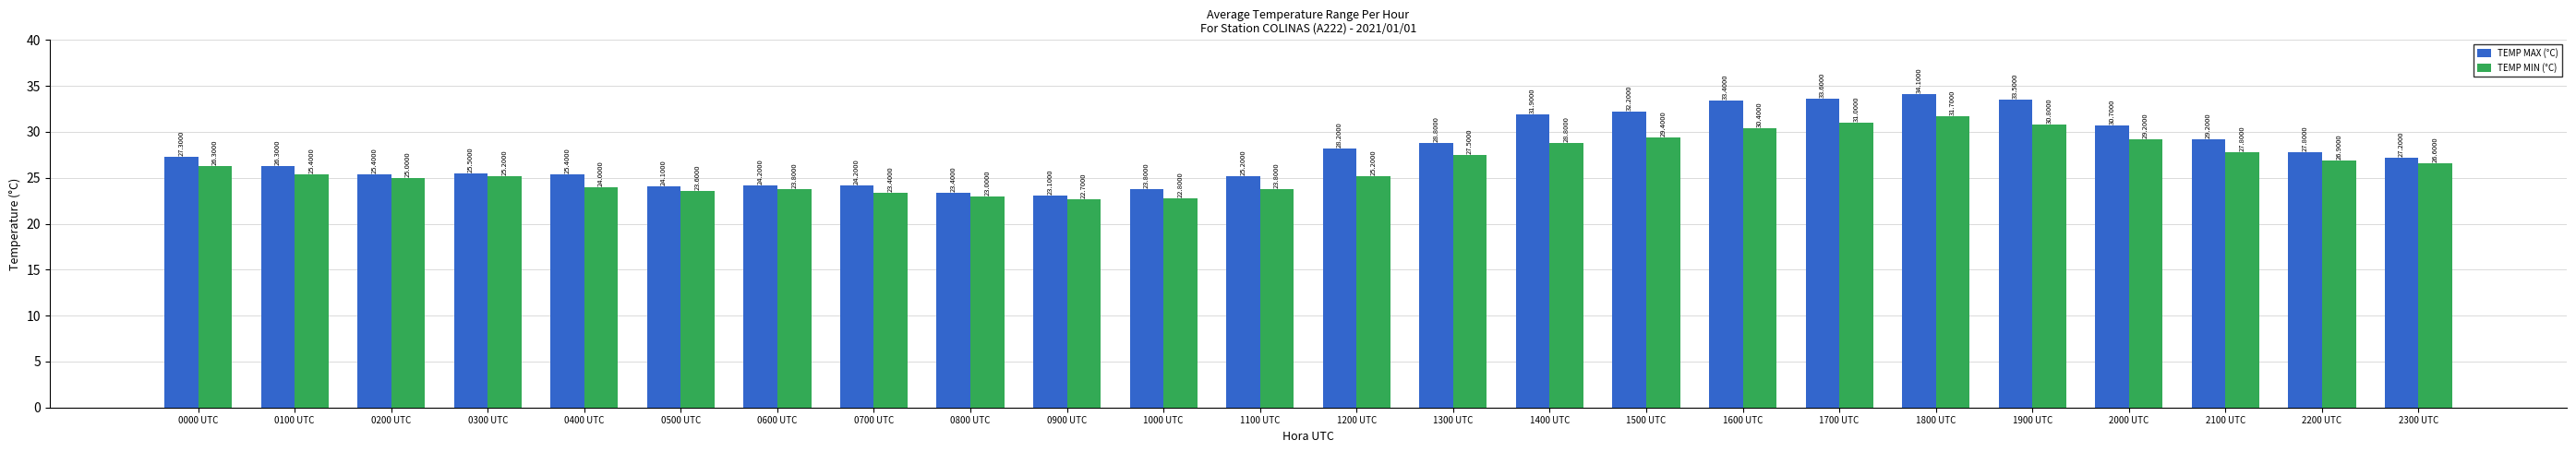

What is the minimum value shown in the chart?

22.7